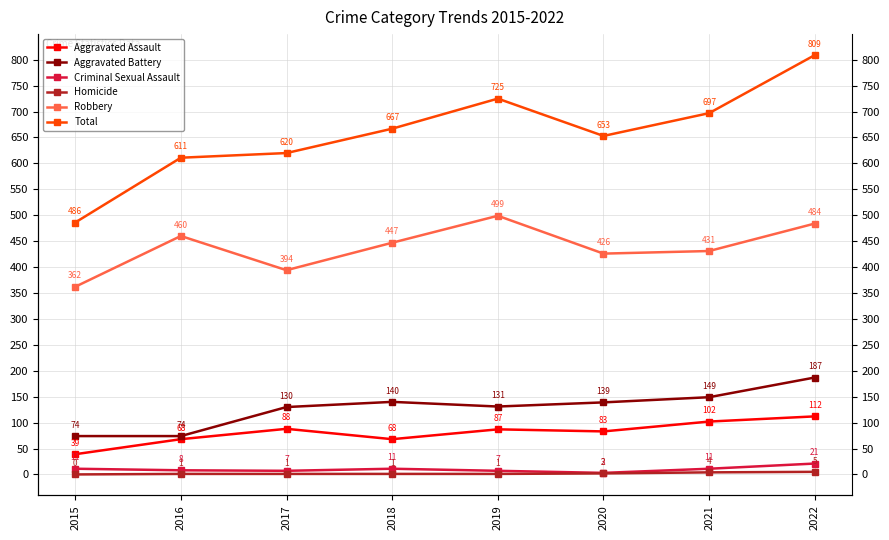

How many data points in Aggravated Battery are less than 139?

4